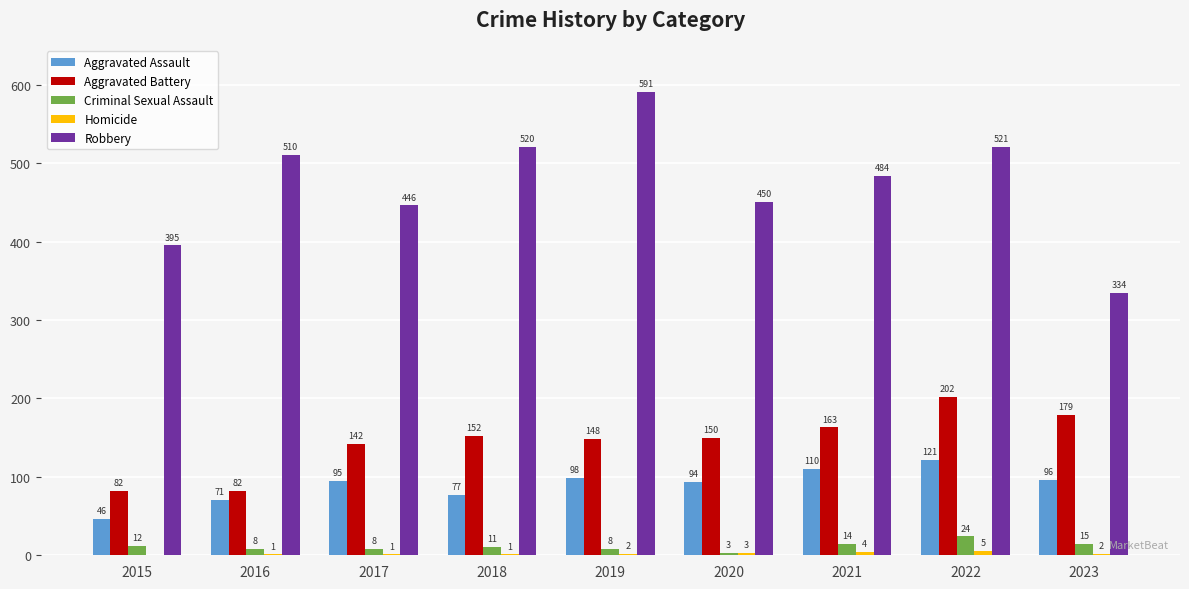

How many distinct data groups are displayed?

5